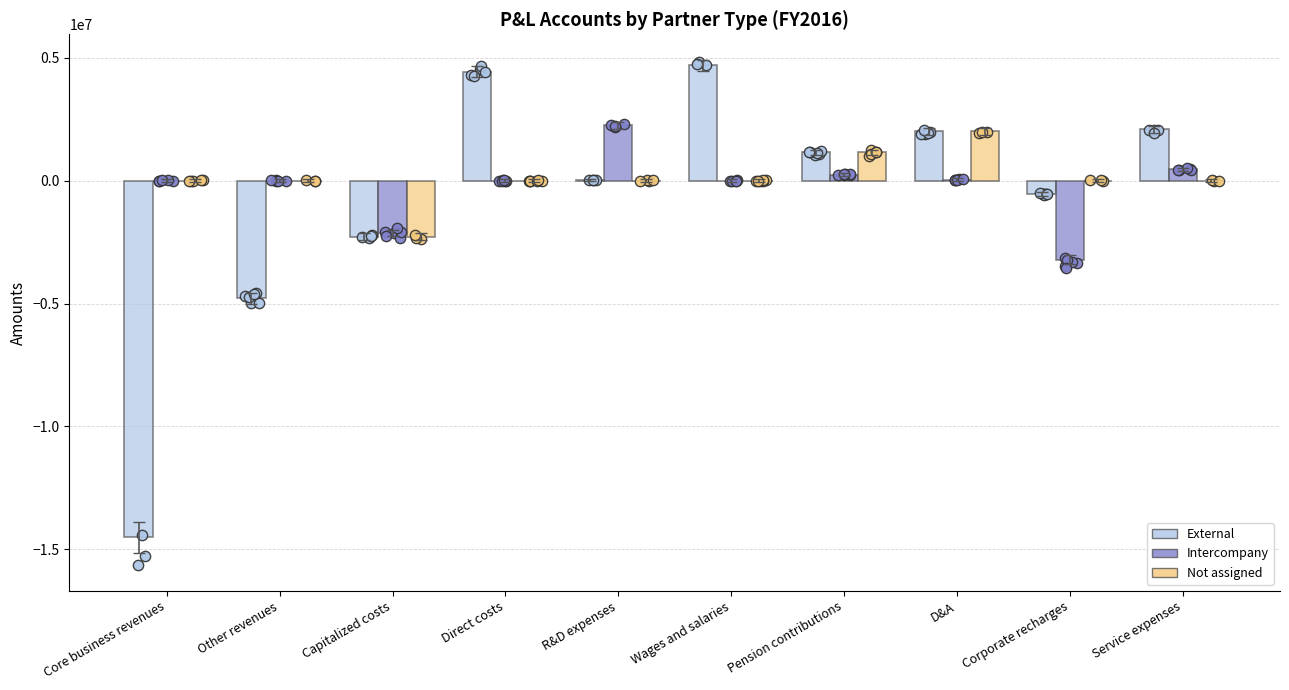

At how many categories does at least one series exceed 4228029?

2